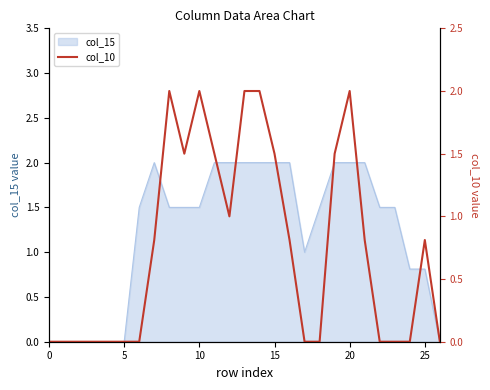

At which category does the chart reach its peak across all series?

8